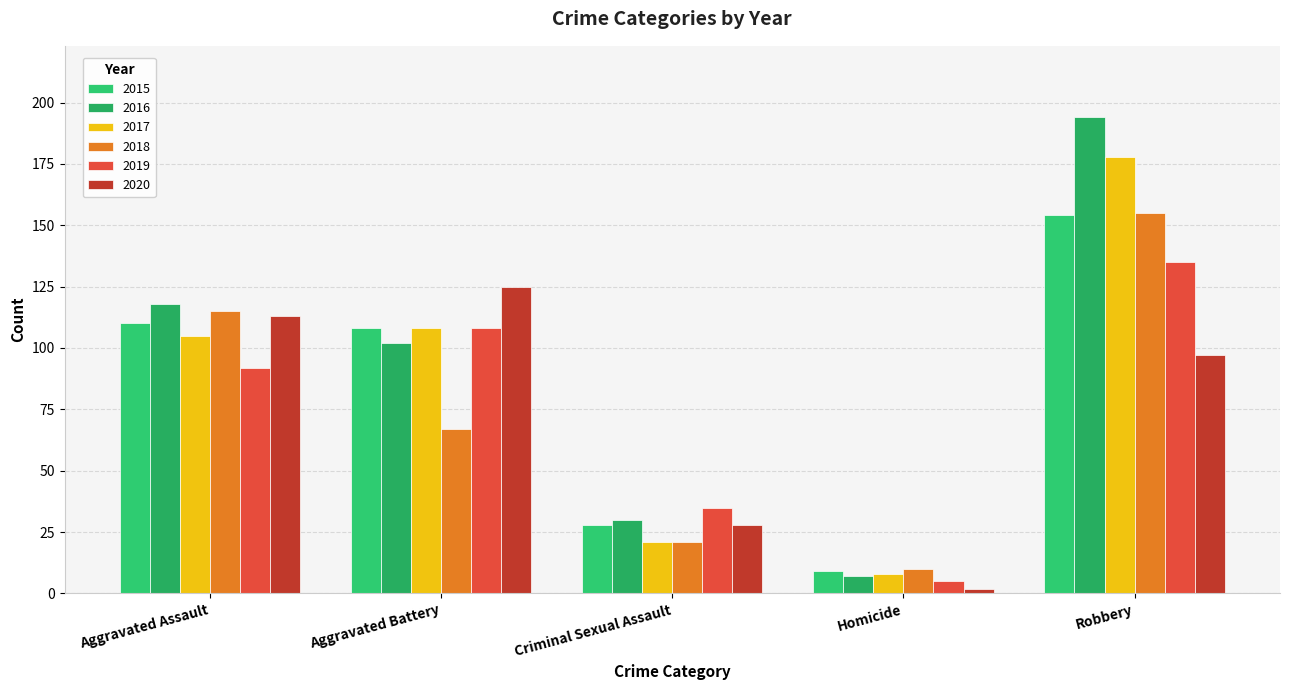

The value of 2015 at Robbery is 154. True or false?

True